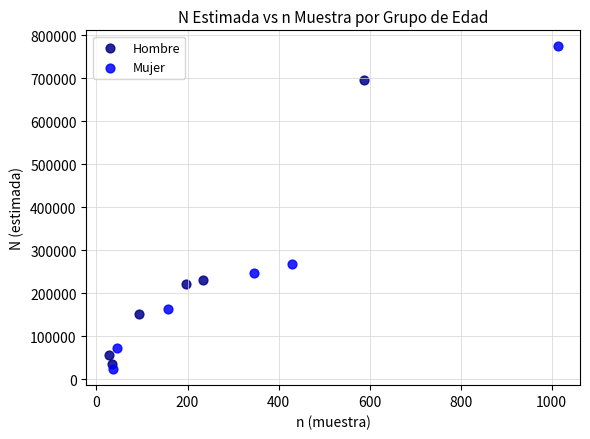

Which series contains the highest Y value?

Mujer